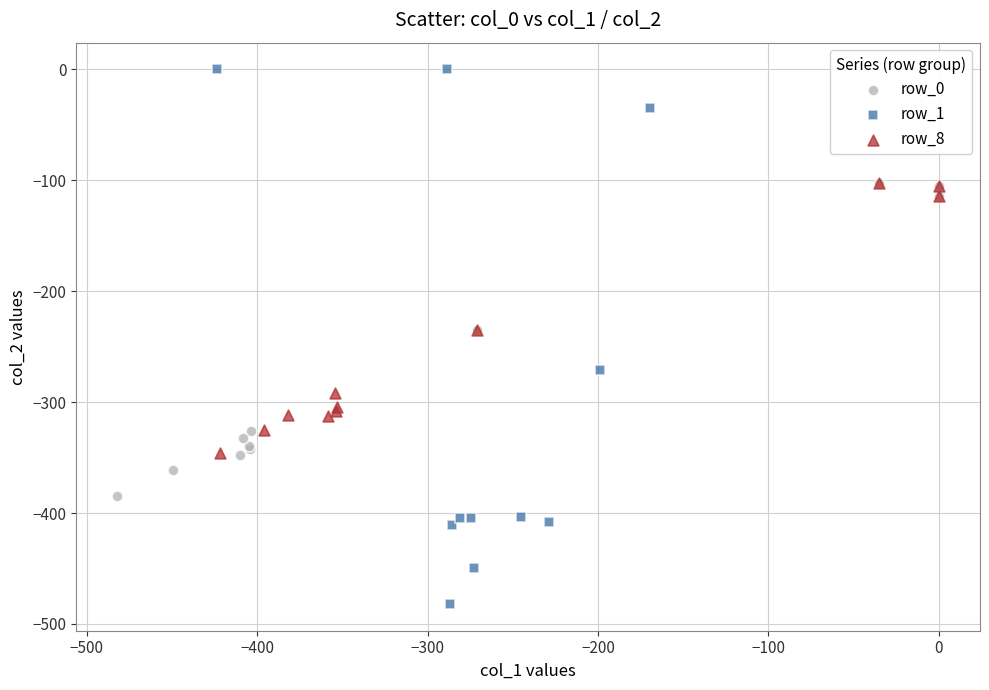

Which series has the largest Y range (max minus min)?

row_1